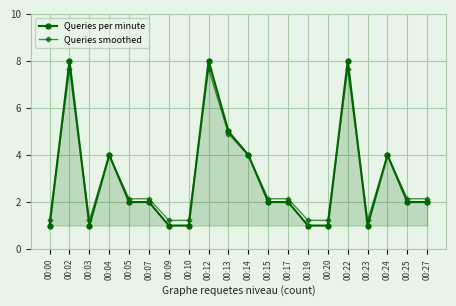

What is the sum of the Queries per minute values at 00:22 and 00:20?

9.0